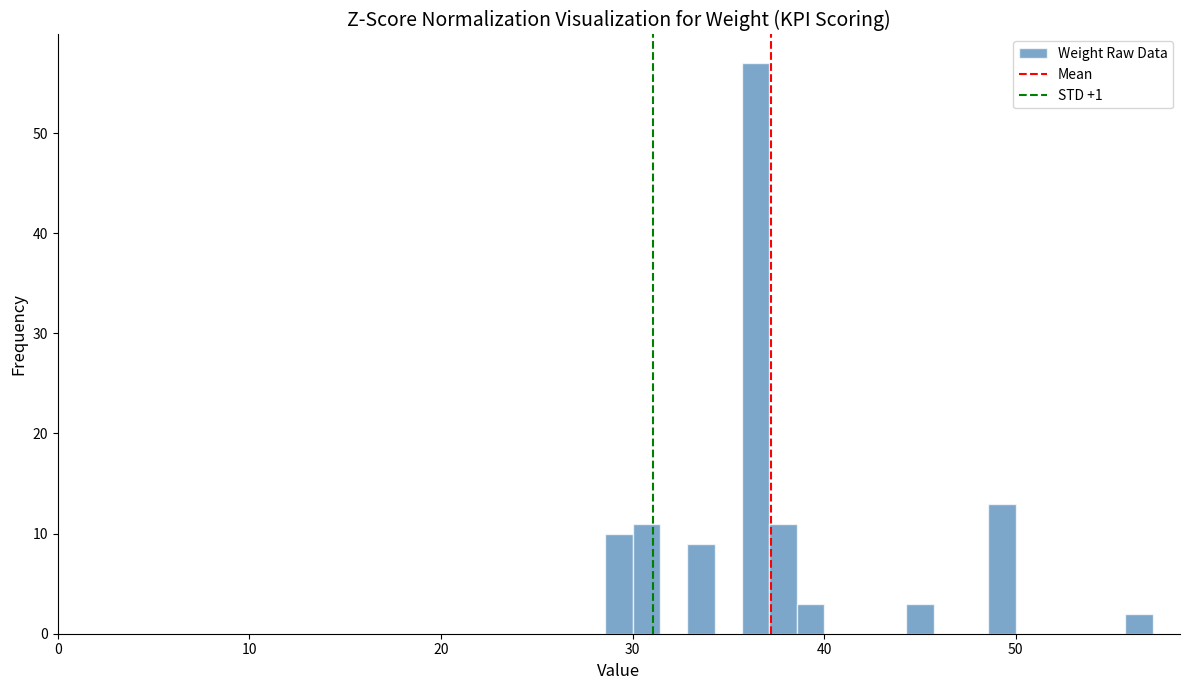

Around what value on the x-axis is the tallest bar? Give the approximate position of its centre, as read against the axis.

36